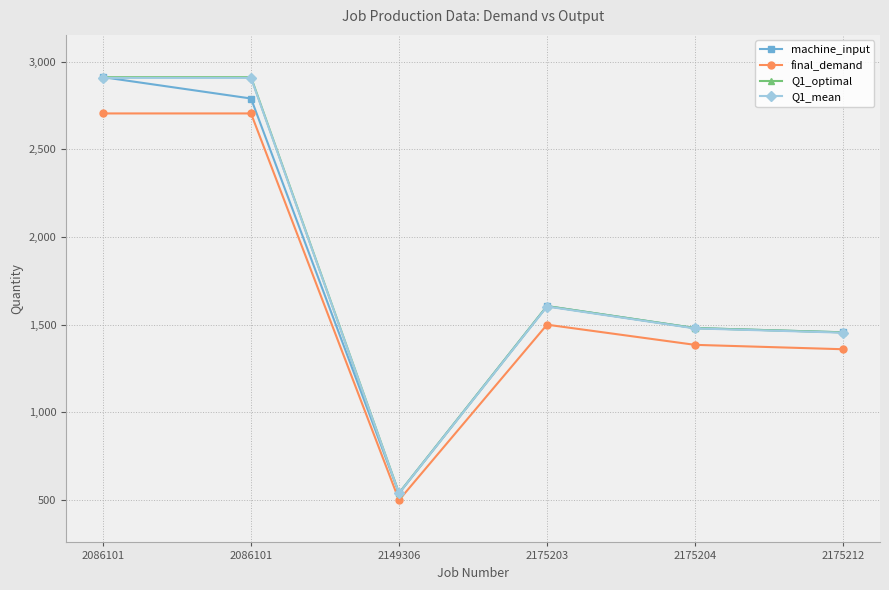

Which series has the widest spread of values?

machine_input